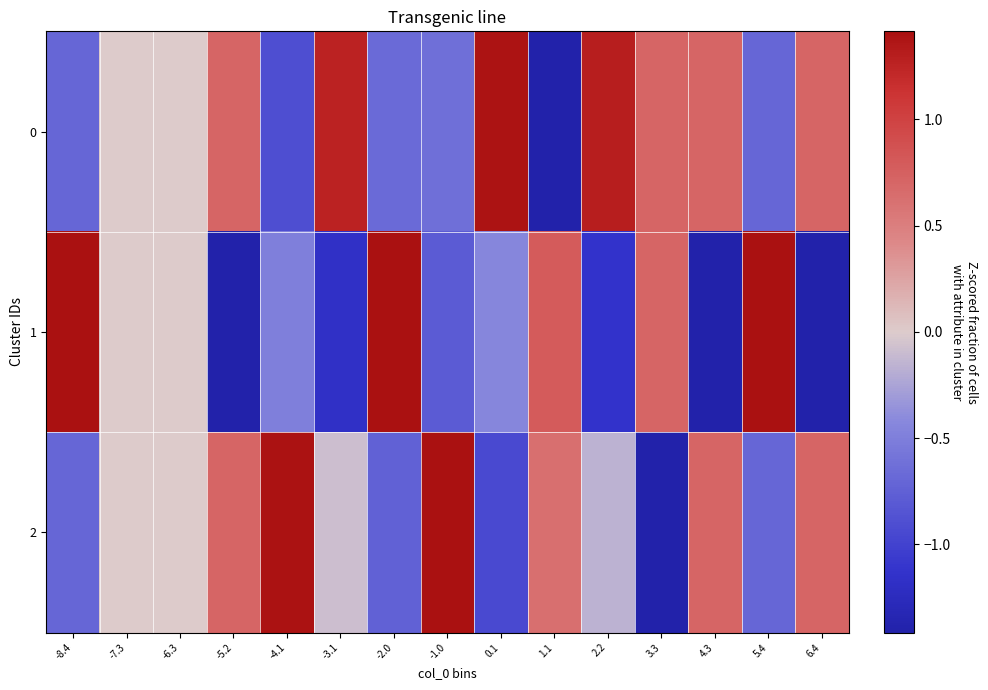

Between 3.3 and -3.1, which is larger?

-3.1